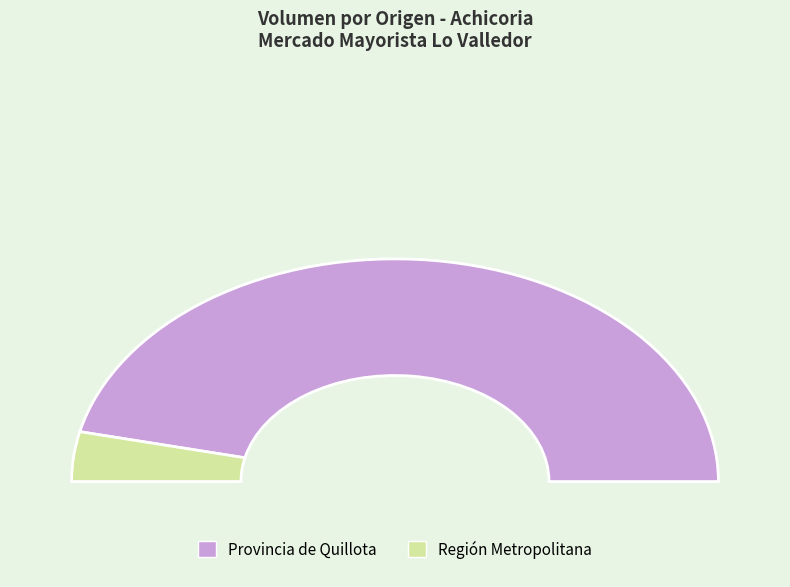

Do 120 and 340 together represent more than half of the pie?

No